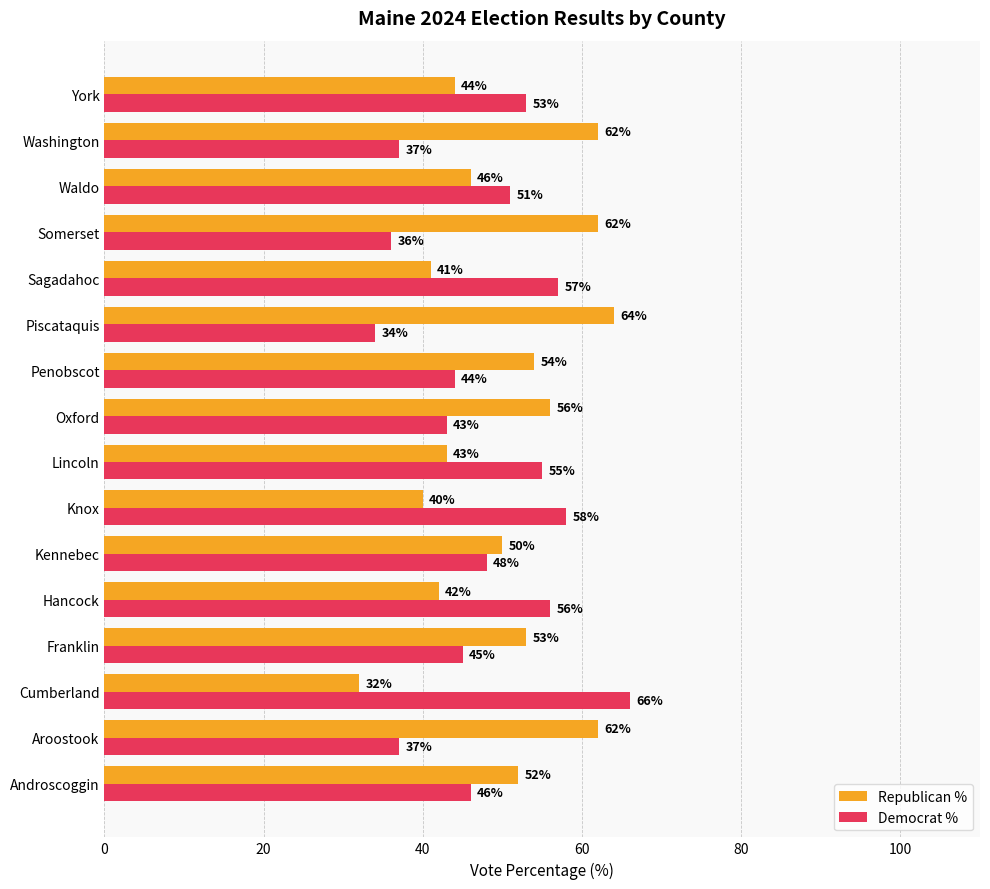

List the series in order of their overall mean, highest first.

Republican %, Democrat %